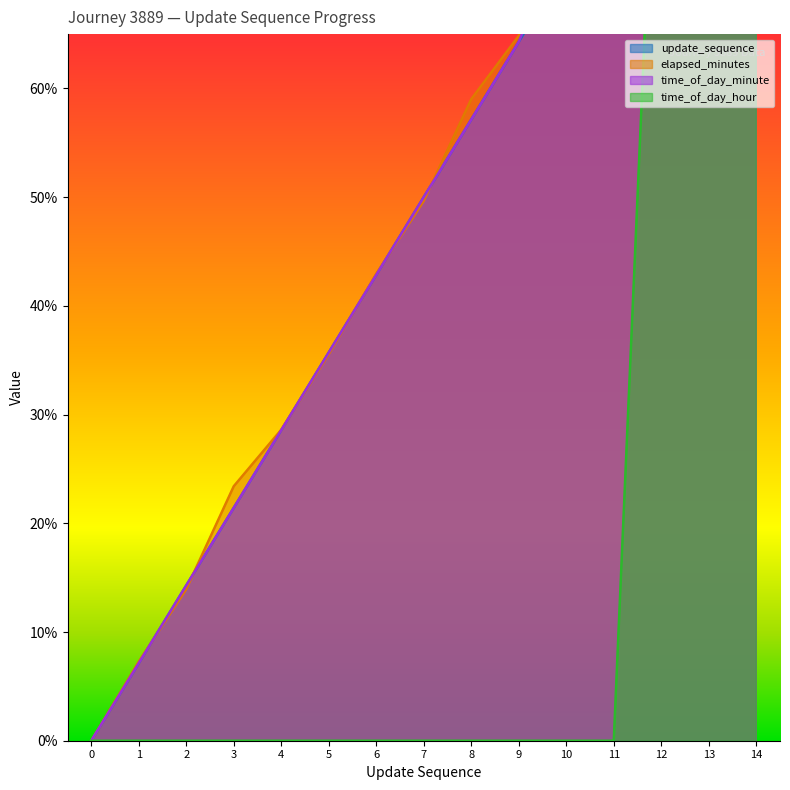

True or false: update_sequence has more than 0 points higher than both neighbors.

False